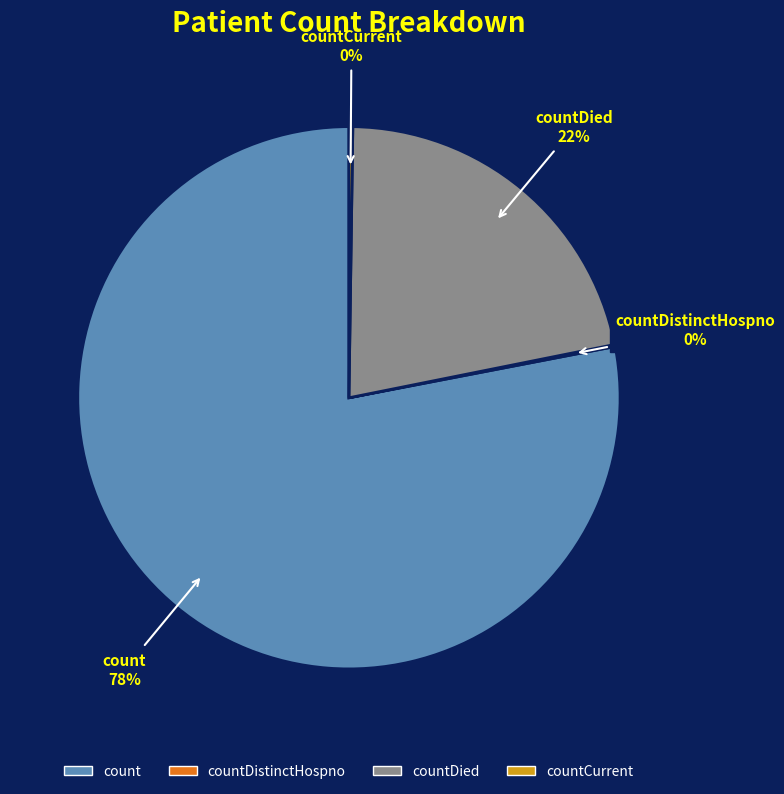

What percentage is the count slice, to the nearest percent?

78%